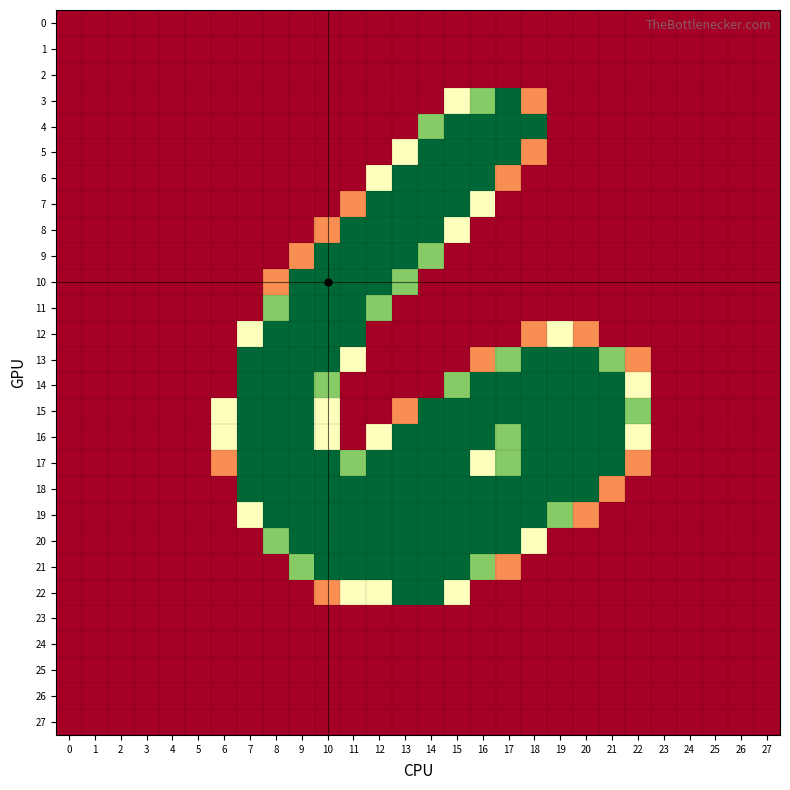

List the series in order of their peak value, lowest first.

0, 1, 2, 23, 24, 25, 26, 27, 3, 4, 5, 6, 7, 8, 9, 10, 11, 12, 13, 14, 15, 16, 17, 18, 19, 20, 21, 22